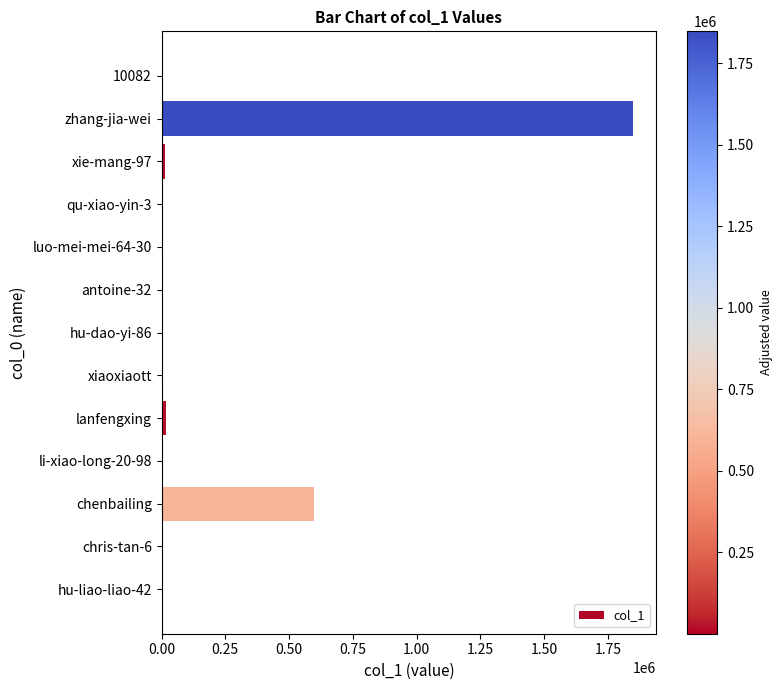

Which has a higher value, xie-mang-97 or chenbailing?

chenbailing